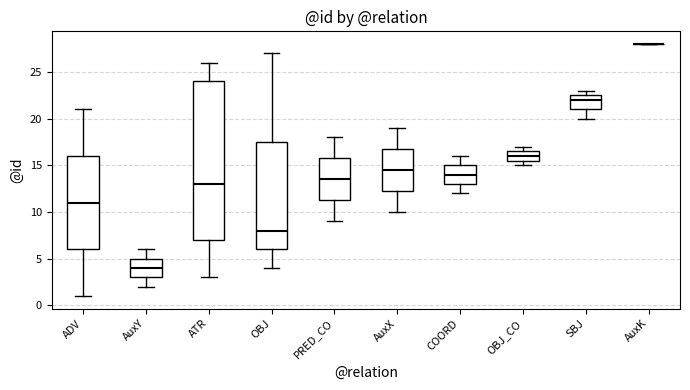

Reading left to right, read every box against the y-axis: the position of its median line, the range the box covers, and the ends of its whiskers. The values are not printed on the chart, so give them approximately, as read against the axis.

ADV: median 11.0, box 6.0 to 16.0, whiskers 1.0 to 21.0
AuxY: median 4.0, box 3.0 to 5.0, whiskers 2.0 to 6.0
ATR: median 13.0, box 7.0 to 24.0, whiskers 3.0 to 26.0
OBJ: median 8.0, box 6.0 to 17.5, whiskers 4.0 to 27.0
PRED_CO: median 13.5, box 11.5 to 16.0, whiskers 9.0 to 18.0
AuxX: median 14.5, box 12.5 to 17.0, whiskers 10.0 to 19.0
COORD: median 14.0, box 13.0 to 15.0, whiskers 12.0 to 16.0
OBJ_CO: median 16.0, box 15.5 to 16.5, whiskers 15.0 to 17.0
SBJ: median 22.0, box 21.0 to 22.5, whiskers 20.0 to 23.0
AuxK: box collapsed to a line at 28.0, whiskers 28.0 to 28.0